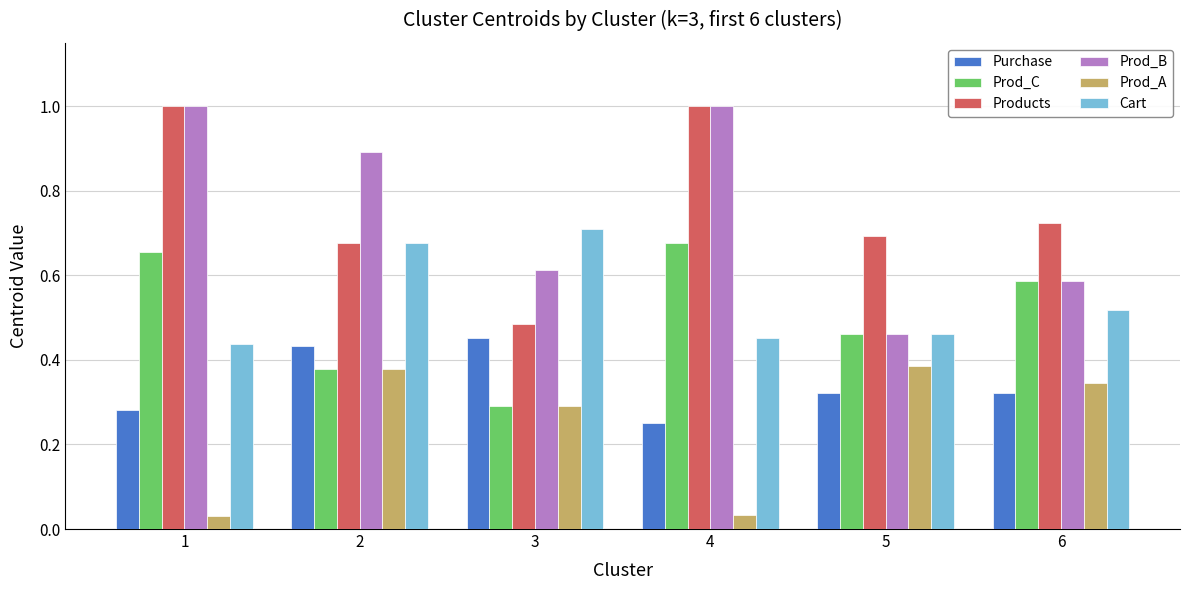

What is the spread (max minus min) of values at 1?

1.0